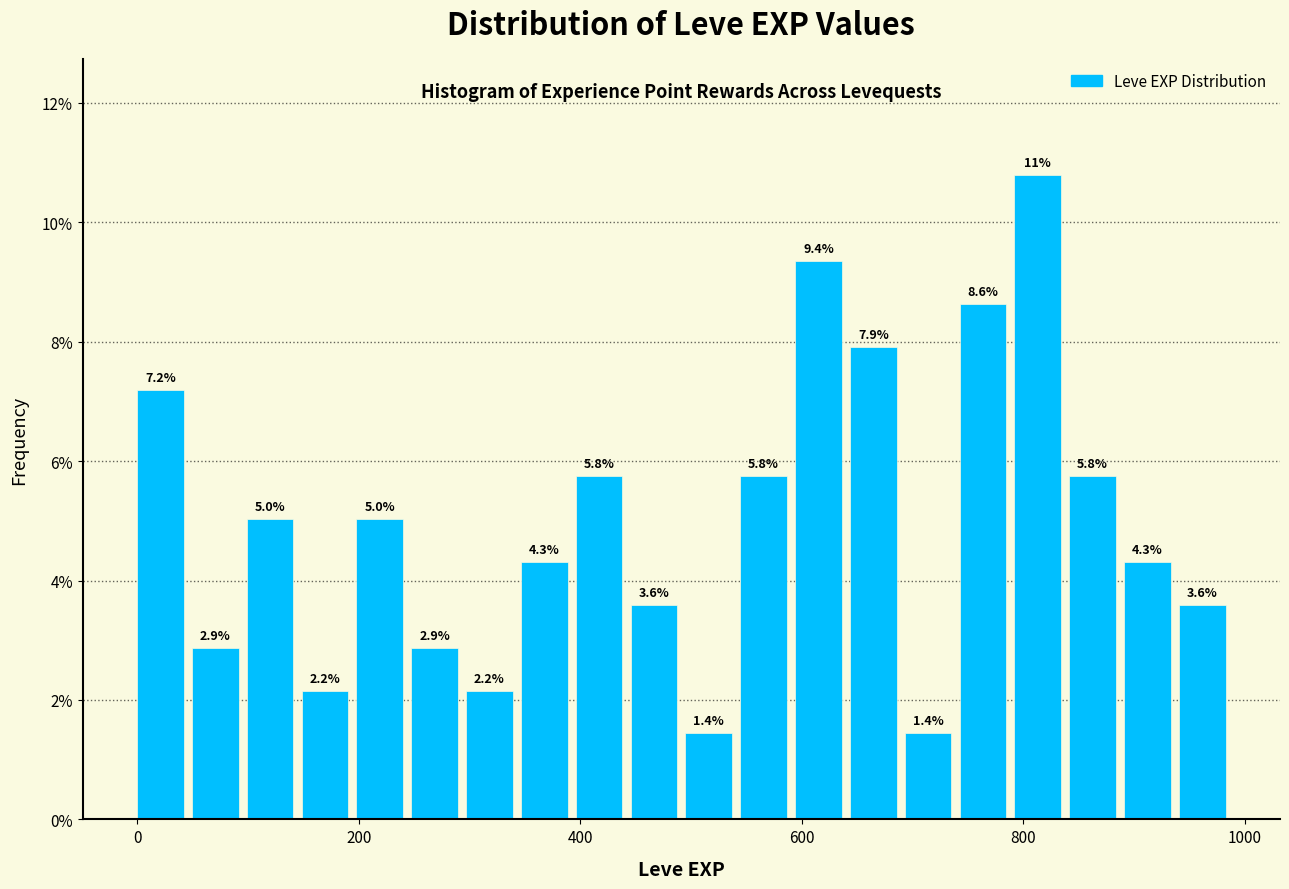

Around what value on the x-axis is the tallest bar? Give the approximate position of its centre, as read against the axis.

820